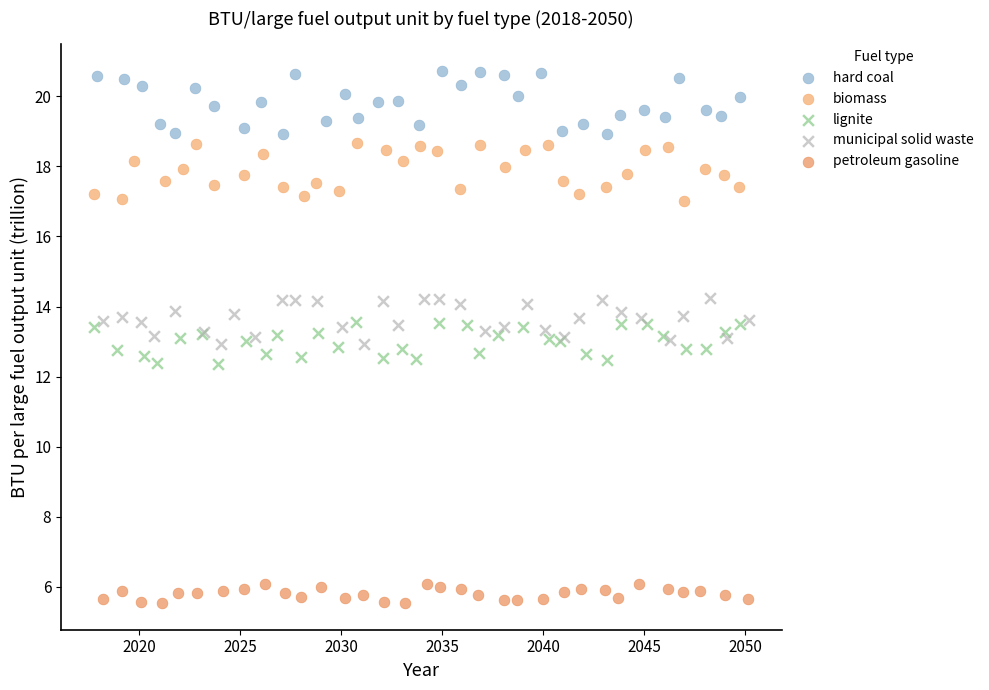

Which series reaches the maximum Y coordinate?

hard coal